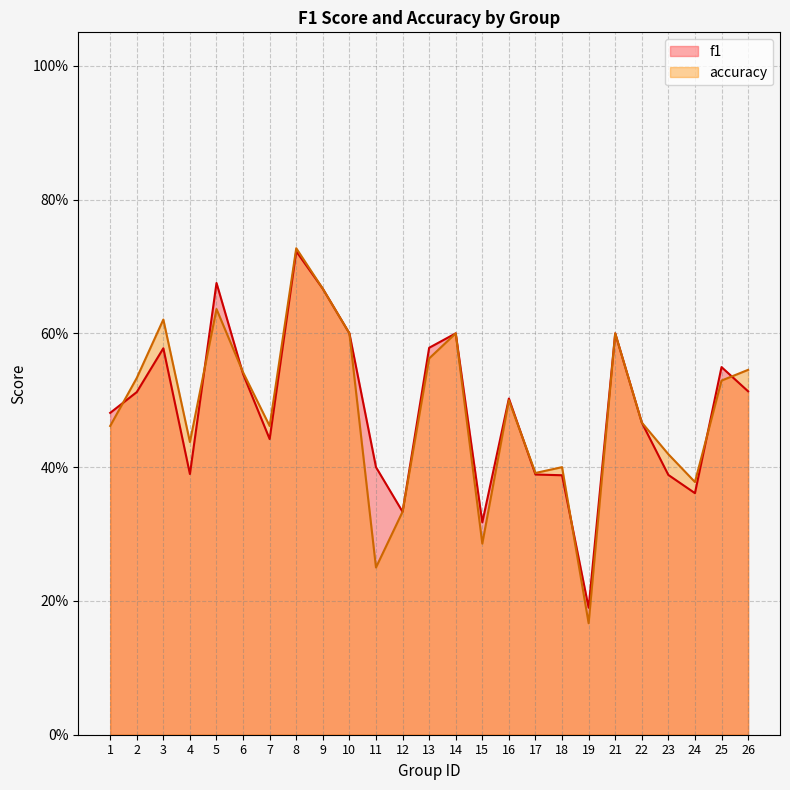

At which category does accuracy reach its first local valley?

4